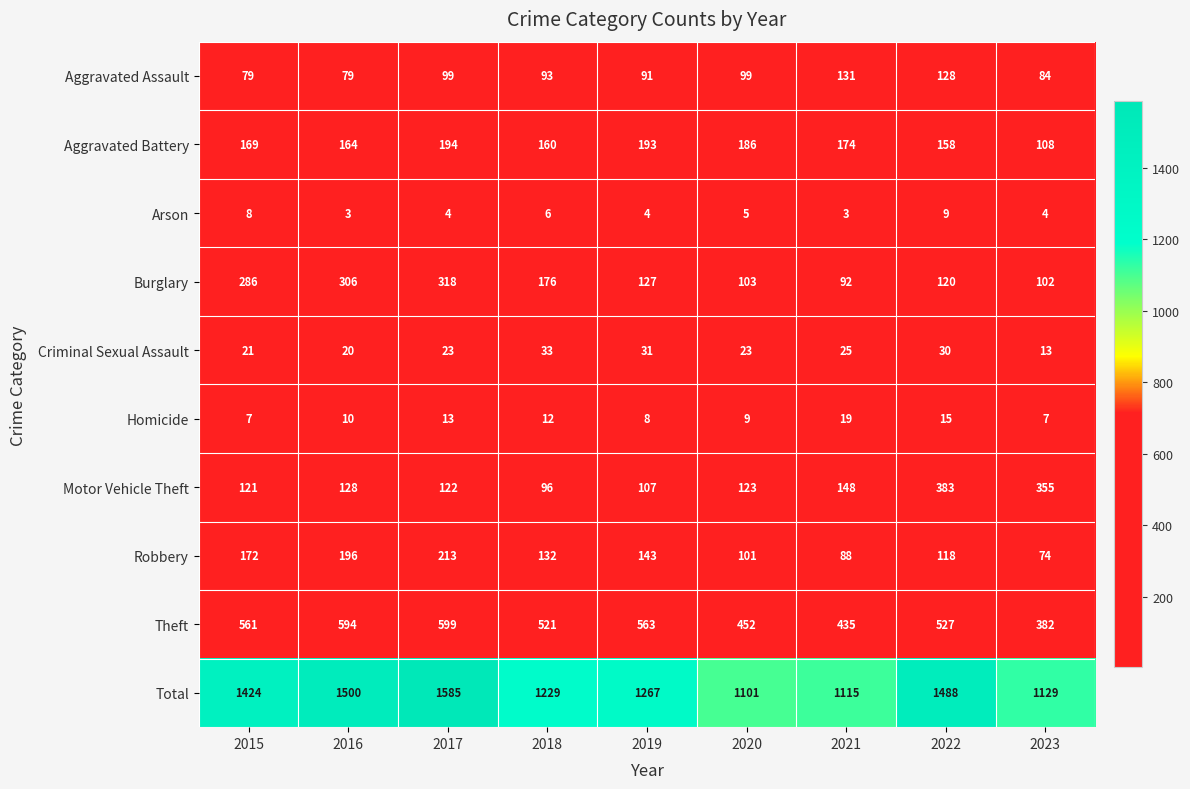

Which series has the largest range (max minus min)?

Total